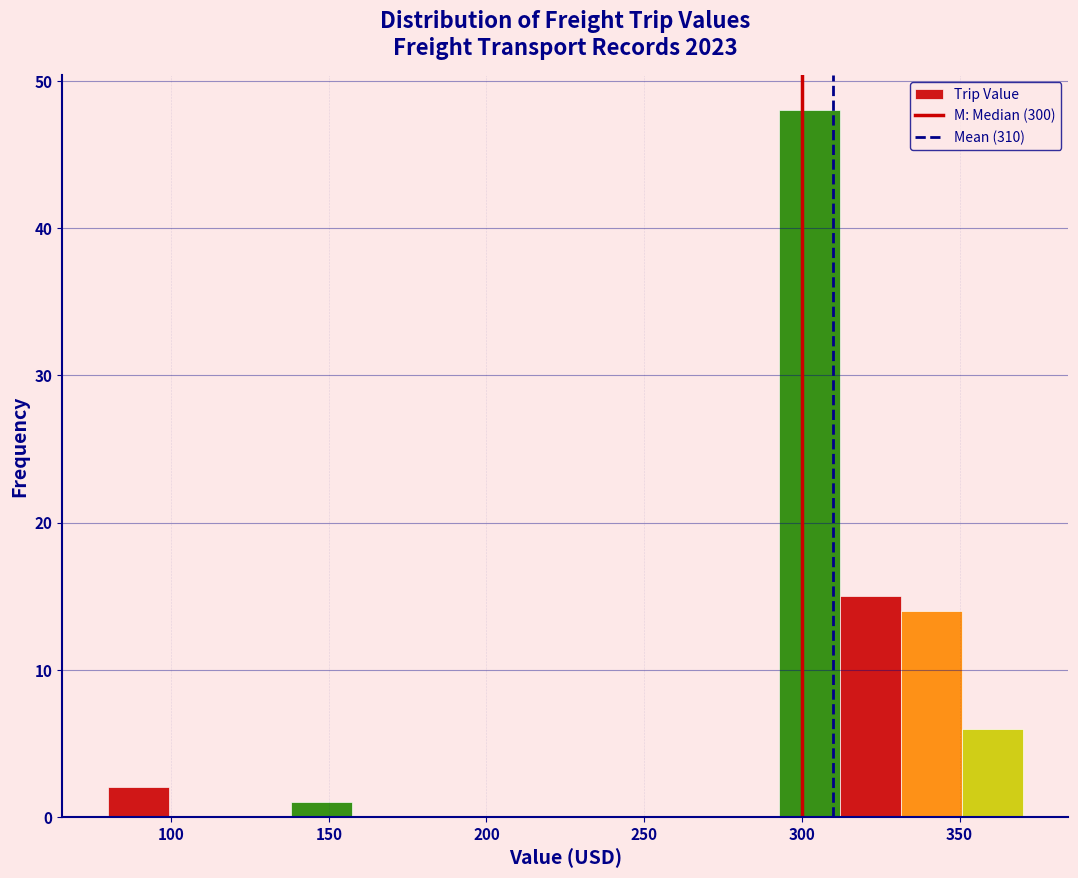

Around what value on the x-axis is the tallest bar? Give the approximate position of its centre, as read against the axis.

300